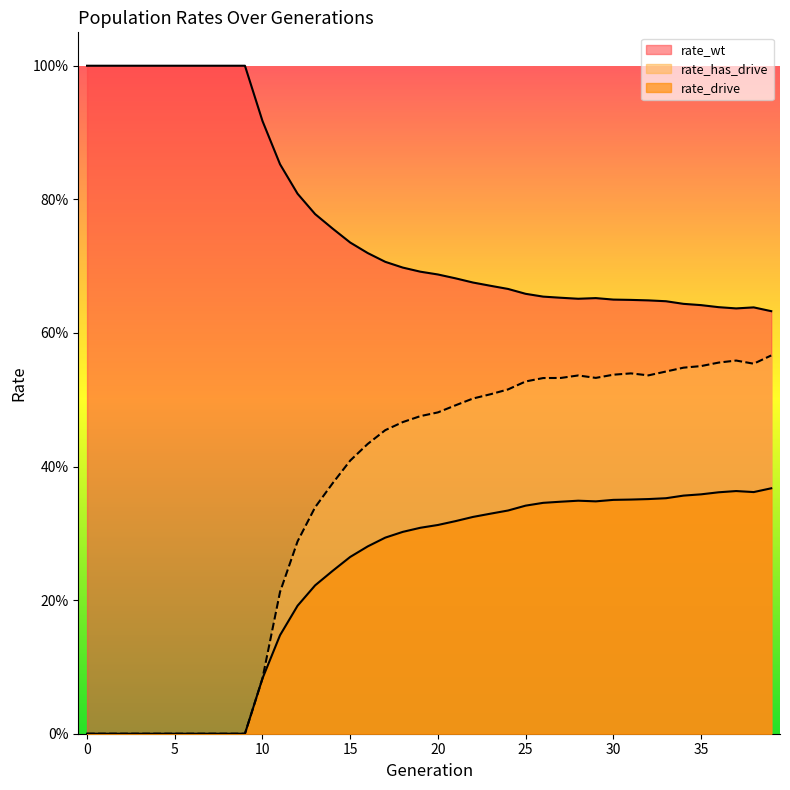

True or false: rate_wt has more than 2 points higher than both neighbors.

False